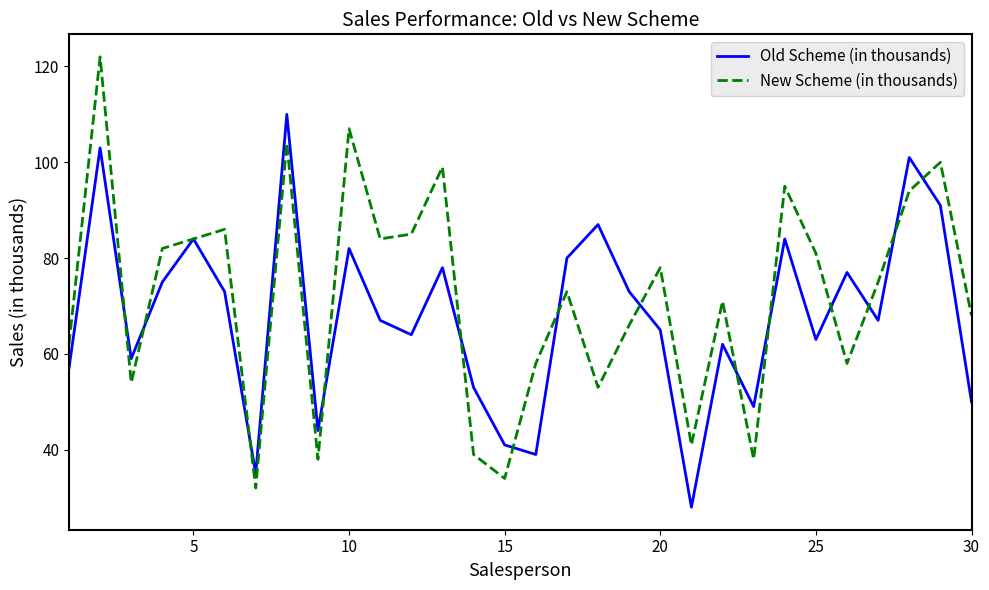

What is the minimum value for Old Scheme (in thousands)?

28